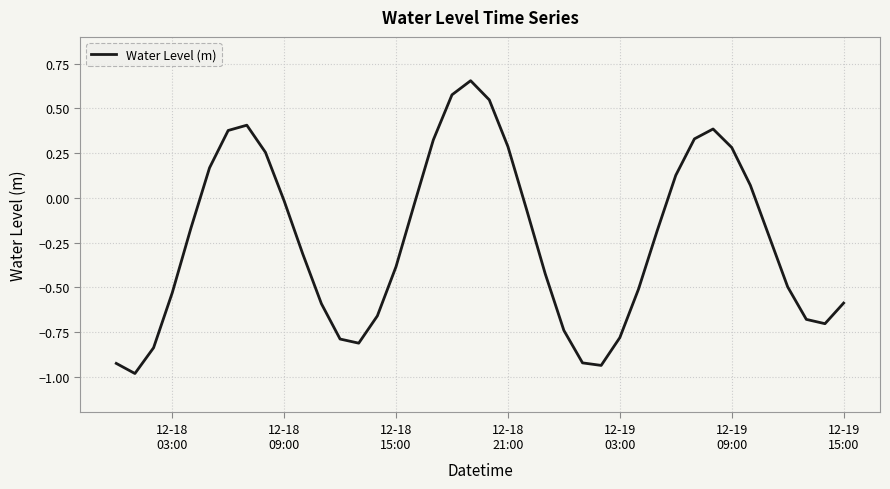

How many positive values are there?

14